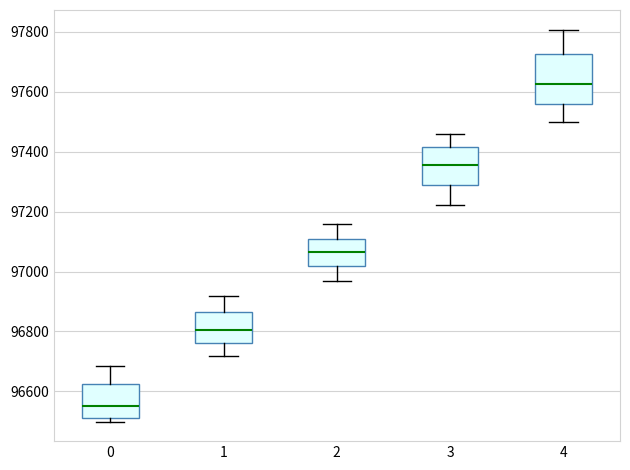

Reading left to right, transcribe this box plot: for each box, give where its median line is, the range the box spans, and where its two whiskers end, as read against the y-axis. The values are not printed on the chart, so give them approximately, as read against the axis.

0: median 96560, box 96520 to 96620, whiskers 96500 to 96680
1: median 96800, box 96760 to 96860, whiskers 96720 to 96920
2: median 97060, box 97020 to 97100, whiskers 96980 to 97160
3: median 97360, box 97280 to 97420, whiskers 97220 to 97460
4: median 97620, box 97560 to 97720, whiskers 97500 to 97800